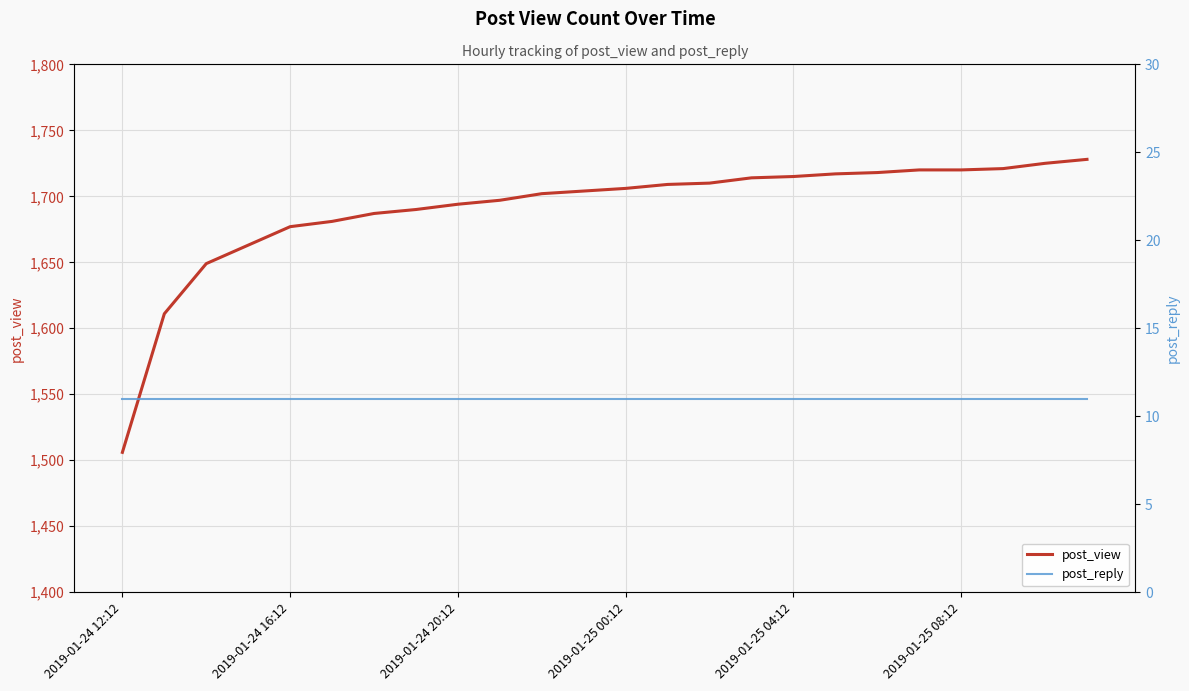

List the series in order of their peak value, lowest first.

post_reply, post_view